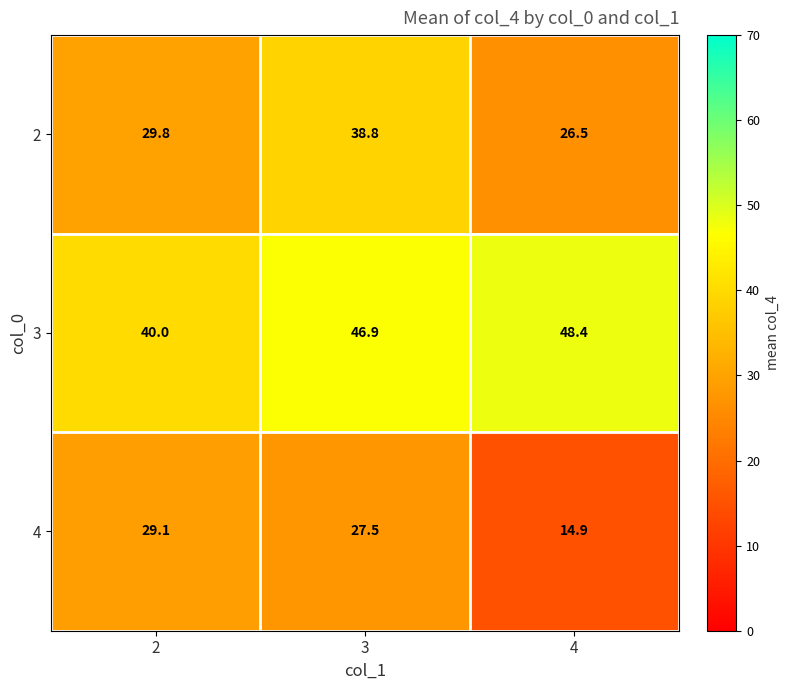

At how many categories does at least one series exceed 38?

3